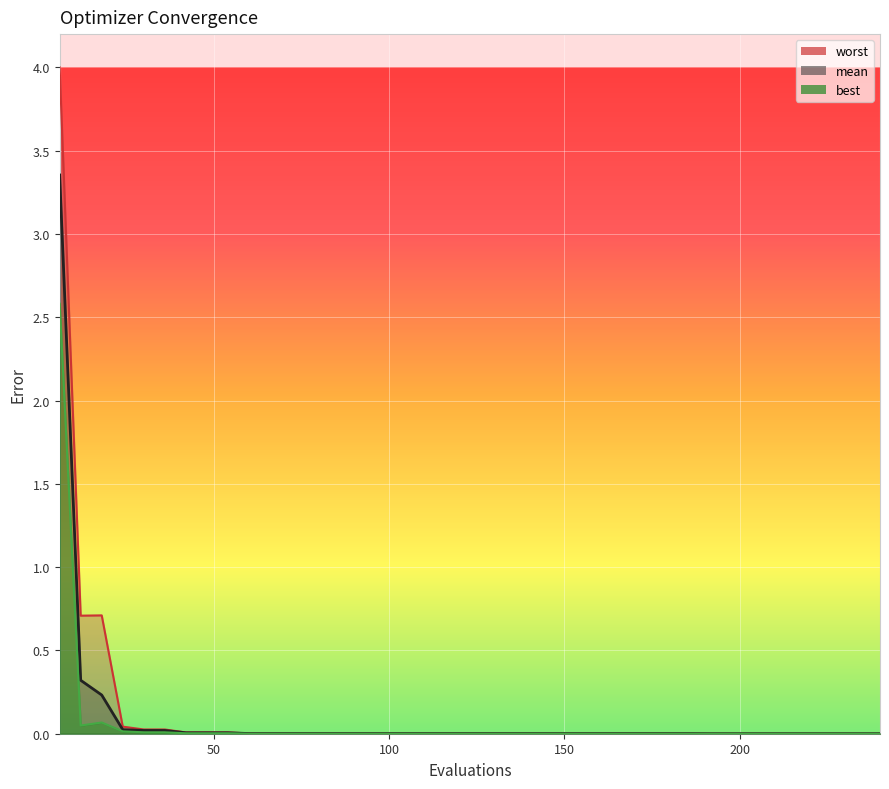

What is the difference between the second highest and second lowest values in the best series?

0.1